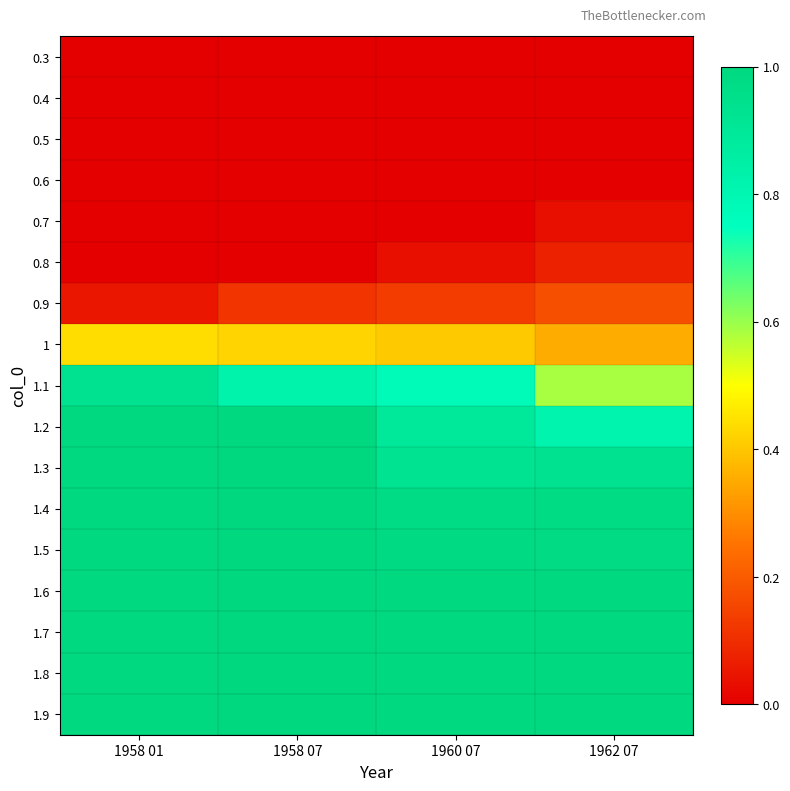

At how many categories does at least one series exceed 0?

4